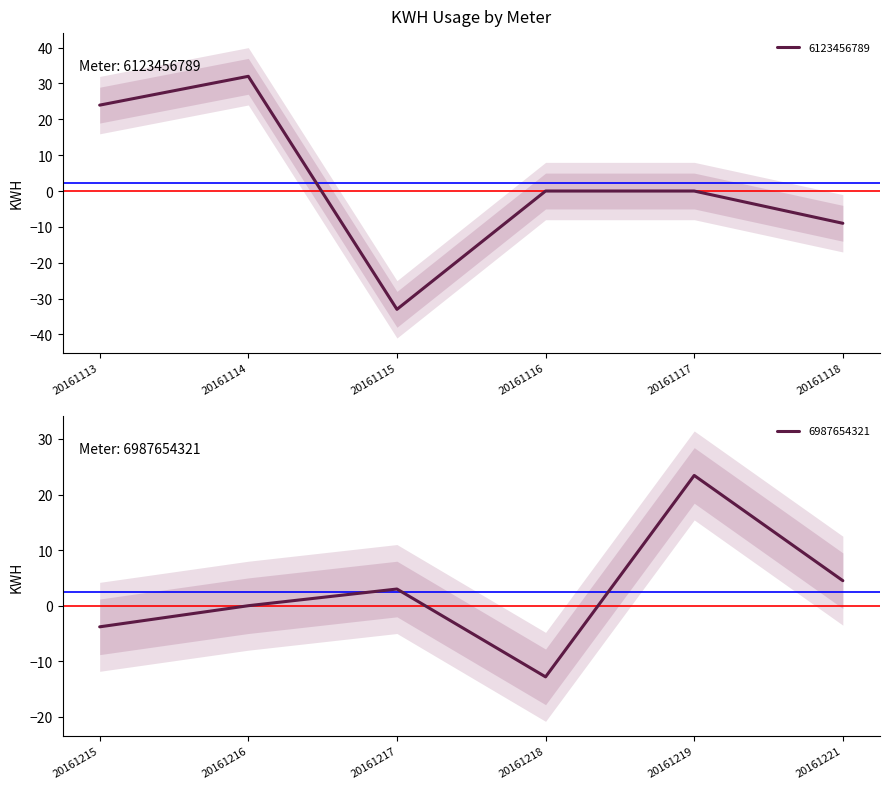

What is the value of the 6987654321 point at the 5th from the left?

23.4